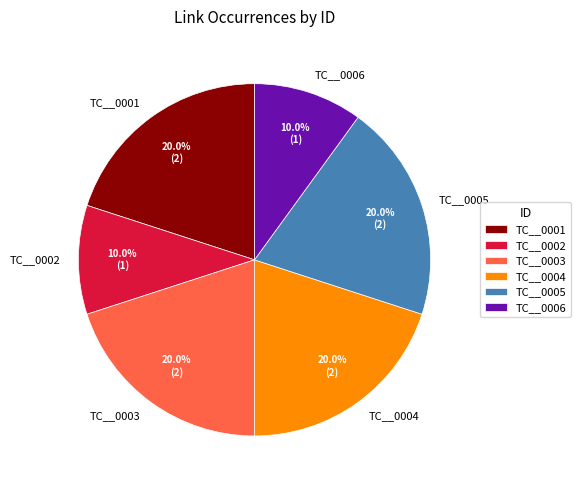

Approximately how many times larger is the value at TC__0004 compared to TC__0003?

1.0